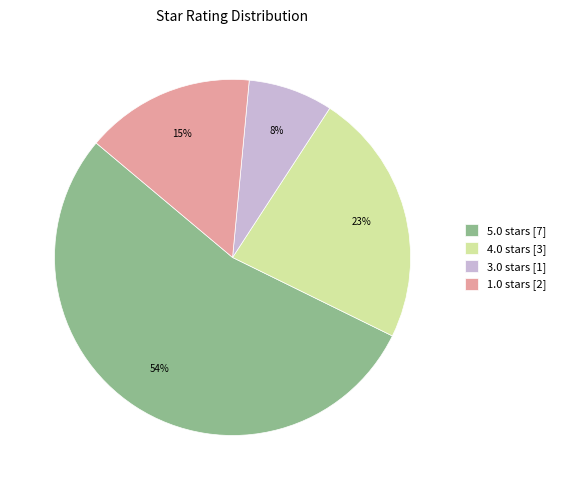

To the nearest percent, what portion does 1.0 represent?

15%